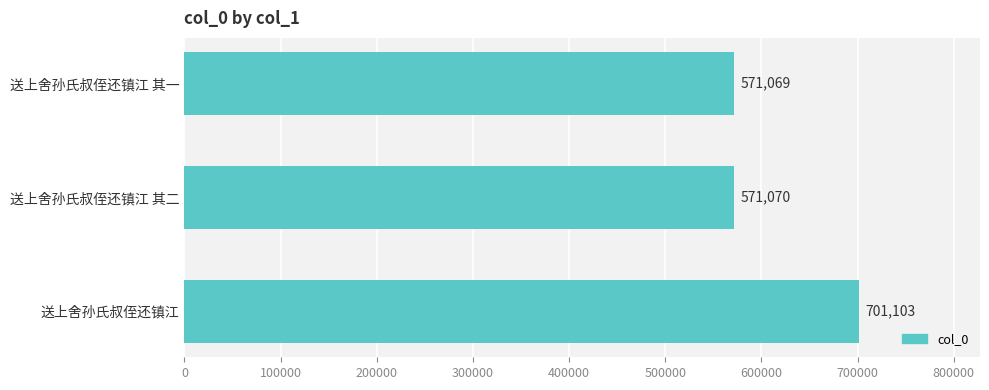

What is the minimum value shown in the chart?

571069